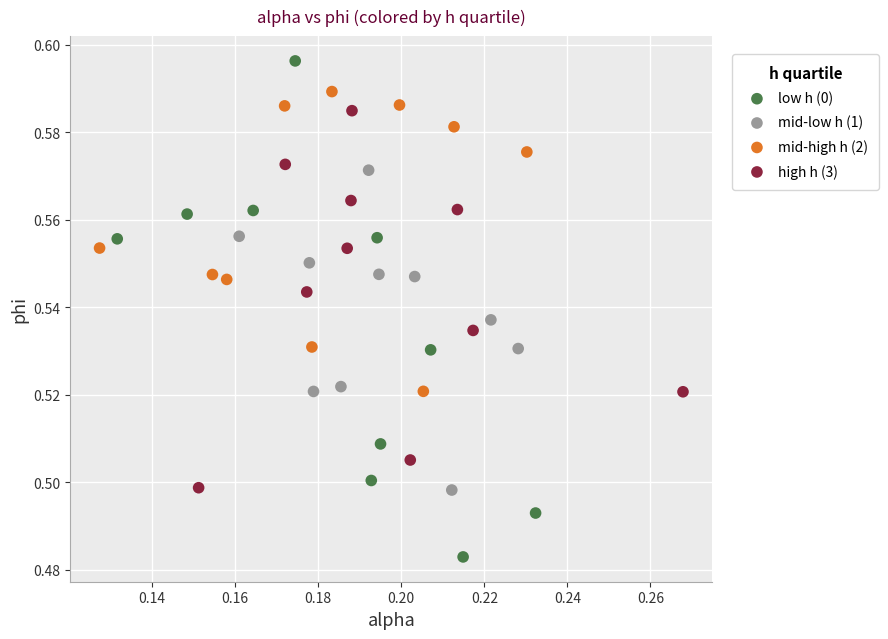

Which series contains the highest Y value?

low h (0)